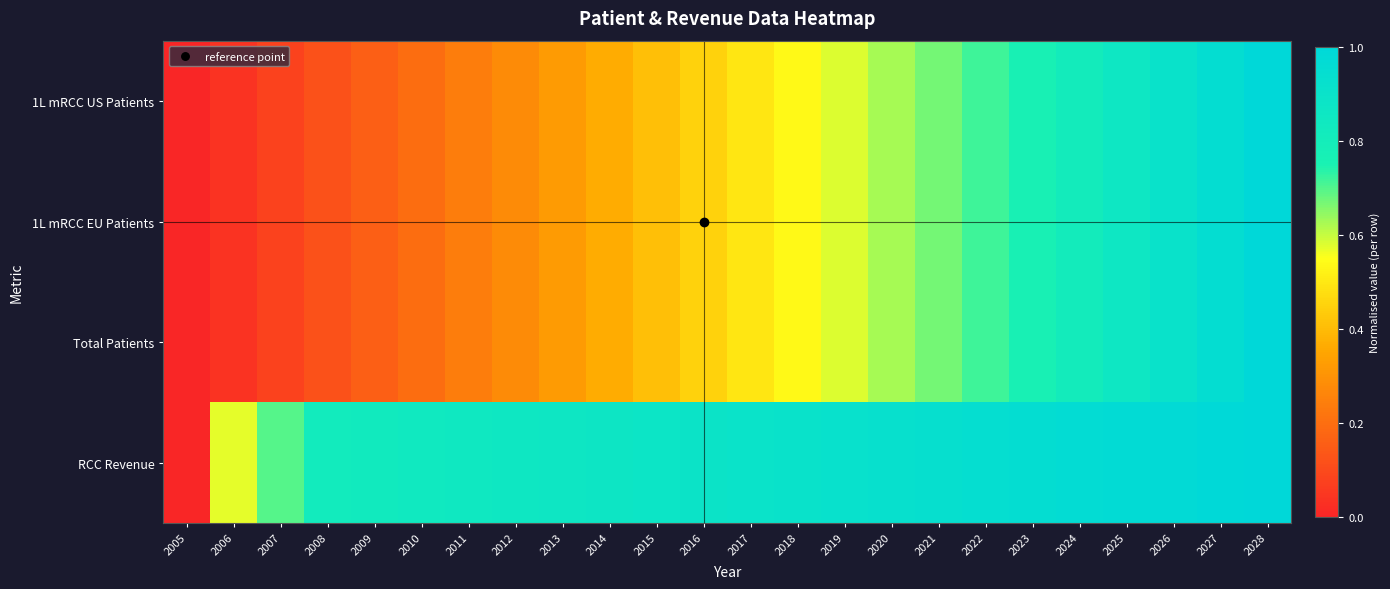

Count the number of categories in the chart.

24